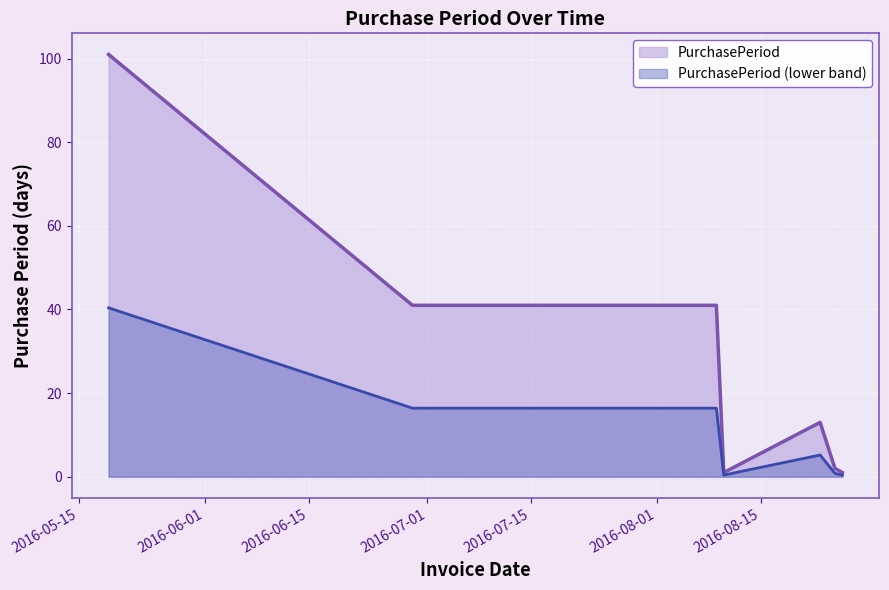

Rank the categories by value from highest to lowest.

2016-05-19, 2016-06-29, 2016-08-09, 2016-08-23, 2016-08-25, 2016-08-10, 2016-08-26